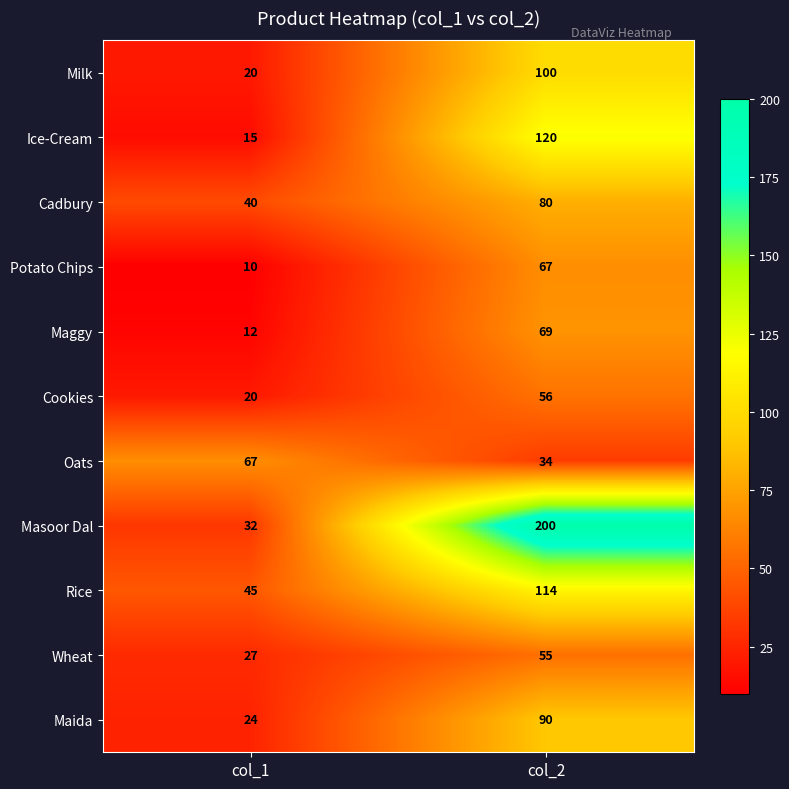

At which category is the sum across all series the highest?

col_2